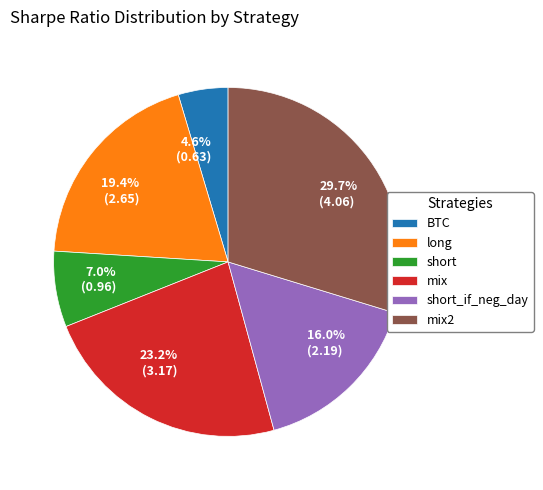

To the nearest percent, what is the difference between the short and mix2 slice percentages?

23%